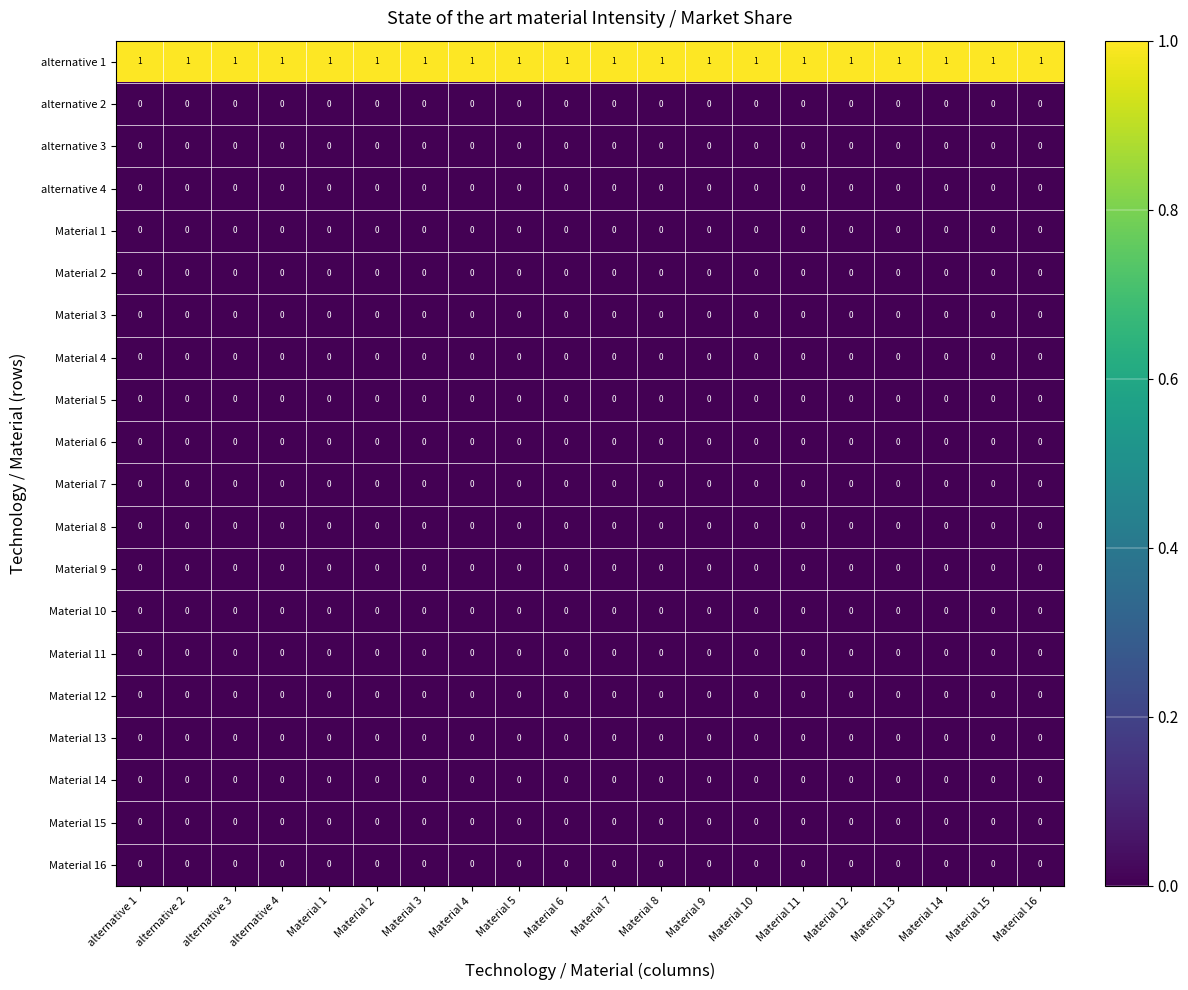

True or false: Material 8 has a value of 0 at Material 9.

True